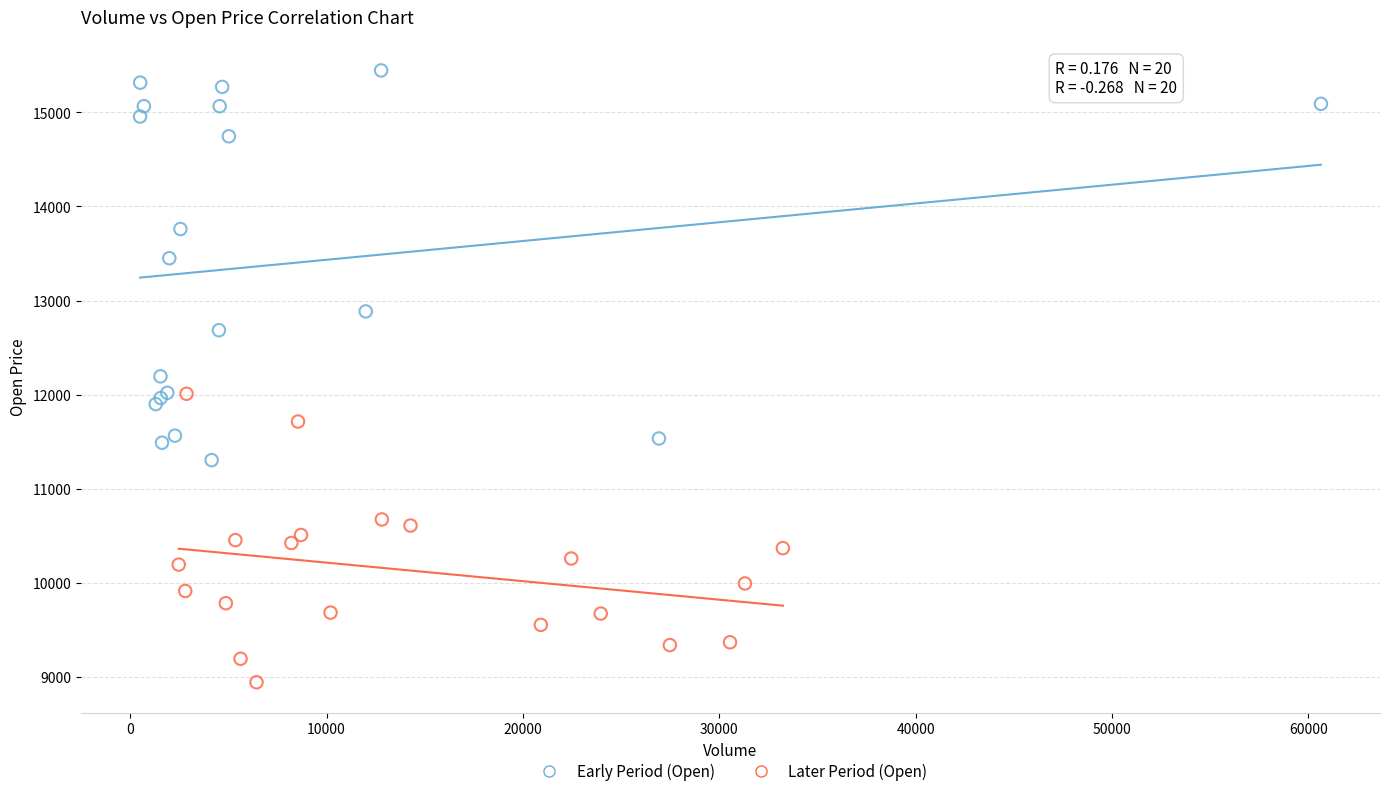

Which series has the largest Y range (max minus min)?

Early Period (Open)